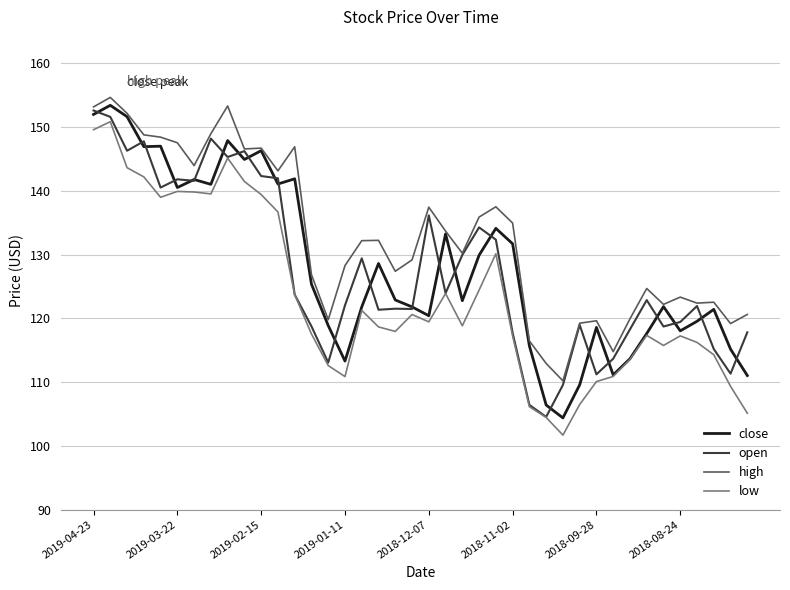

True or false: high and low intersect in this chart.

False